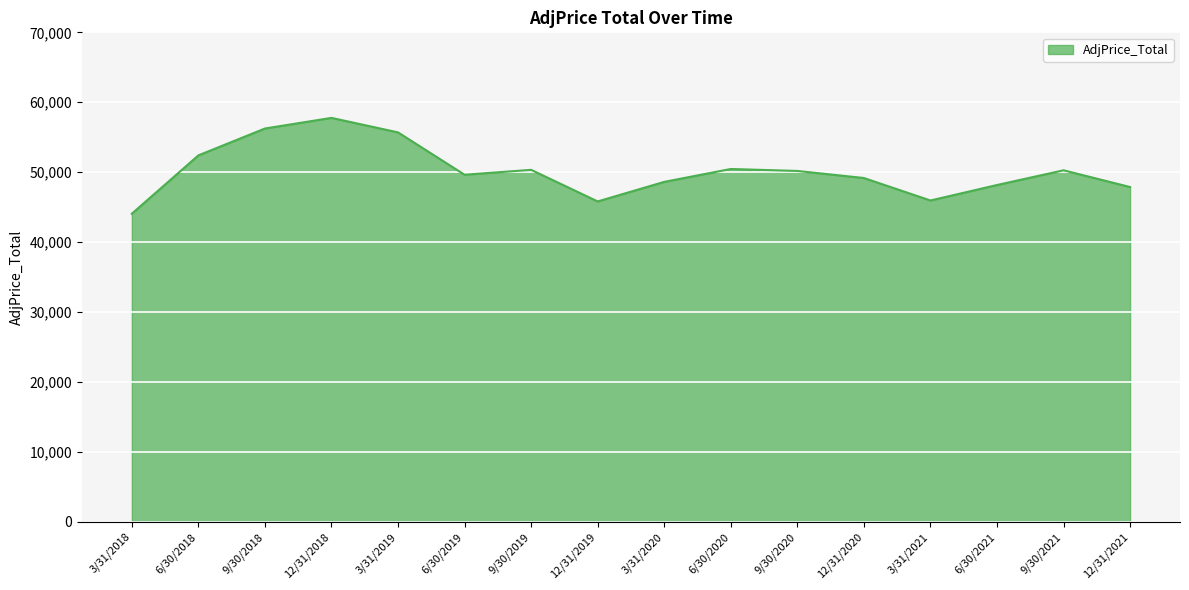

What is the greatest value displayed?

57763